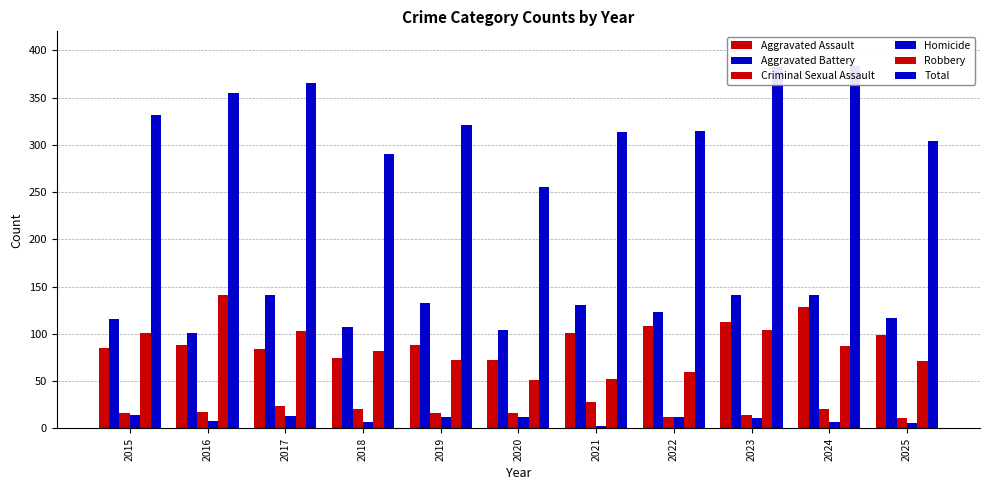

How many data points in Aggravated Battery are above 123?

5